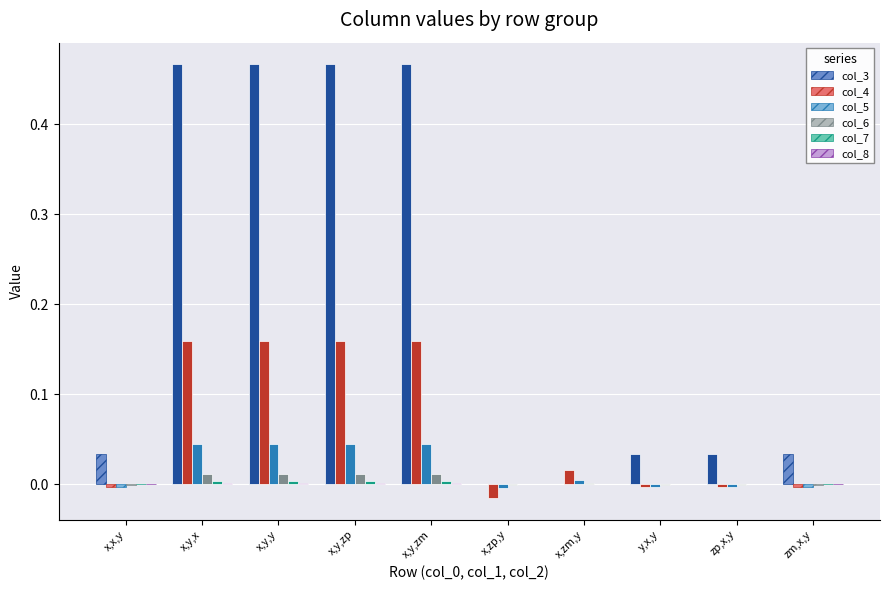

The value of col_3 at x,x,y is 0.0. True or false?

True